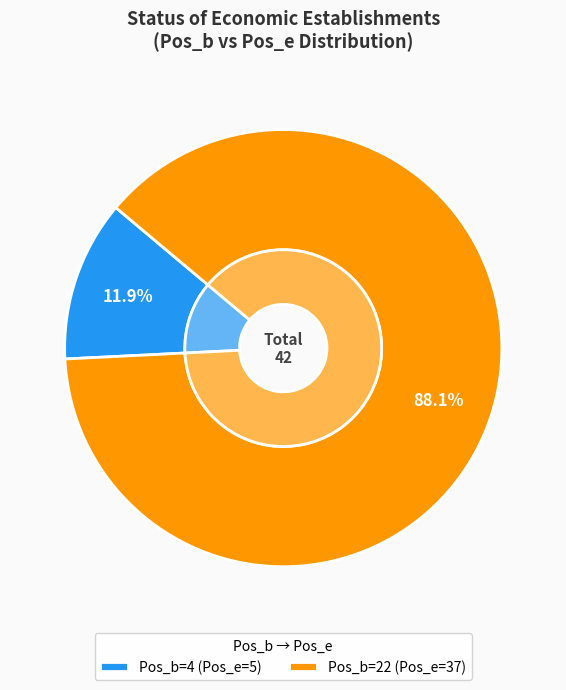

What percentage do 22 and 4 together represent?

100.0%